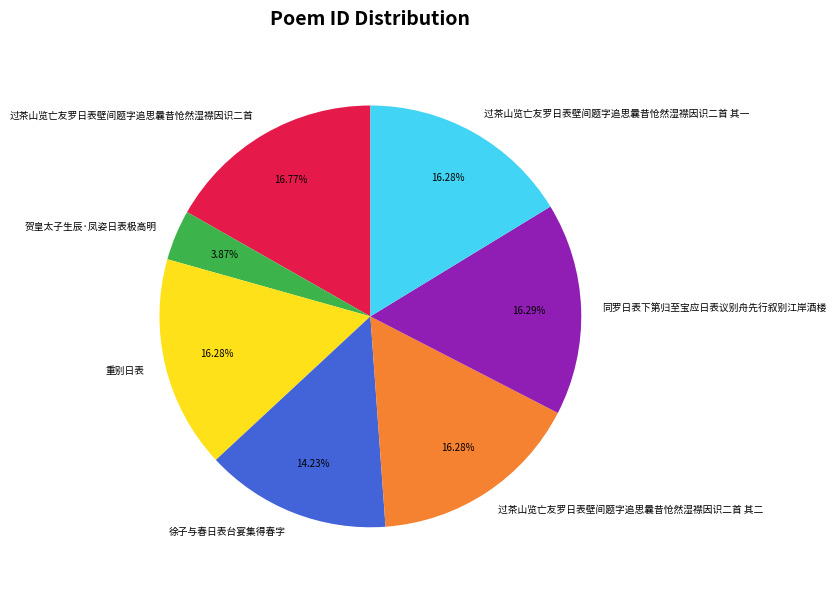

To the nearest percent, what portion does 过茶山览亡友罗日表壁间题字追思曩昔怆然湿襟因识二首 其一 represent?

16%